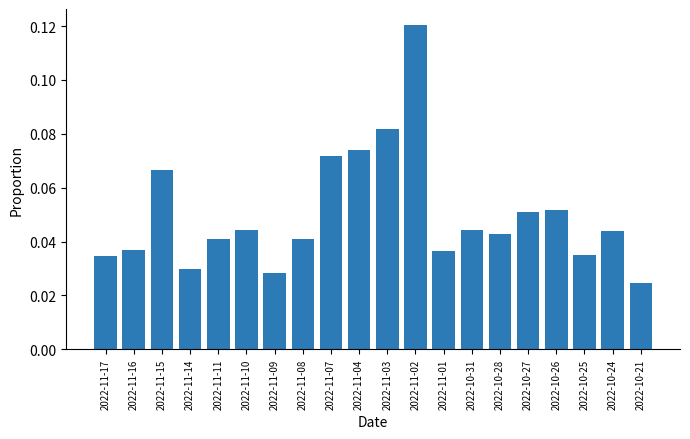

What is the label of the 5th bar from the right?

2022-10-27